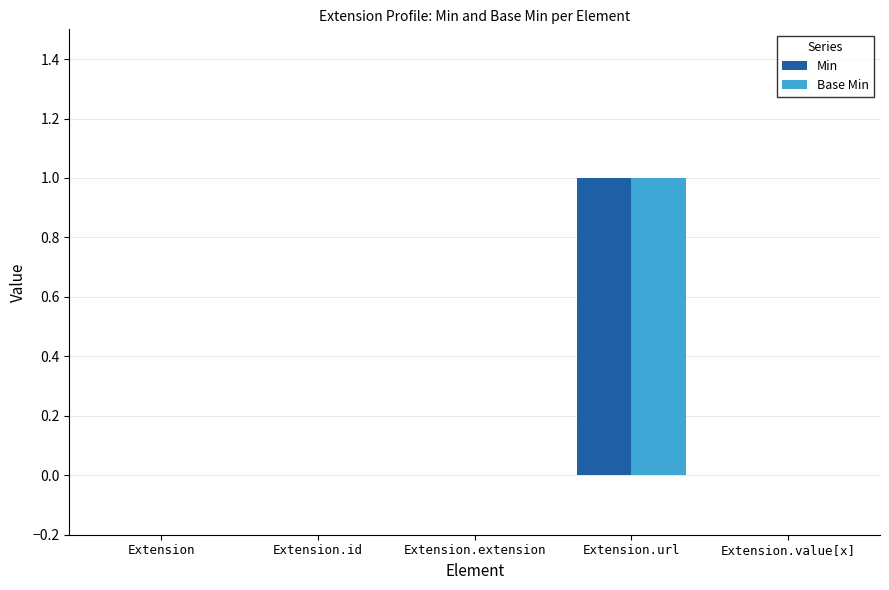

Reading right to left, extract all data points from this chart.

Min: Extension.value[x]=0	Extension.url=1	Extension.extension=0	Extension.id=0	Extension=0
Base Min: Extension.value[x]=0	Extension.url=1	Extension.extension=0	Extension.id=0	Extension=0